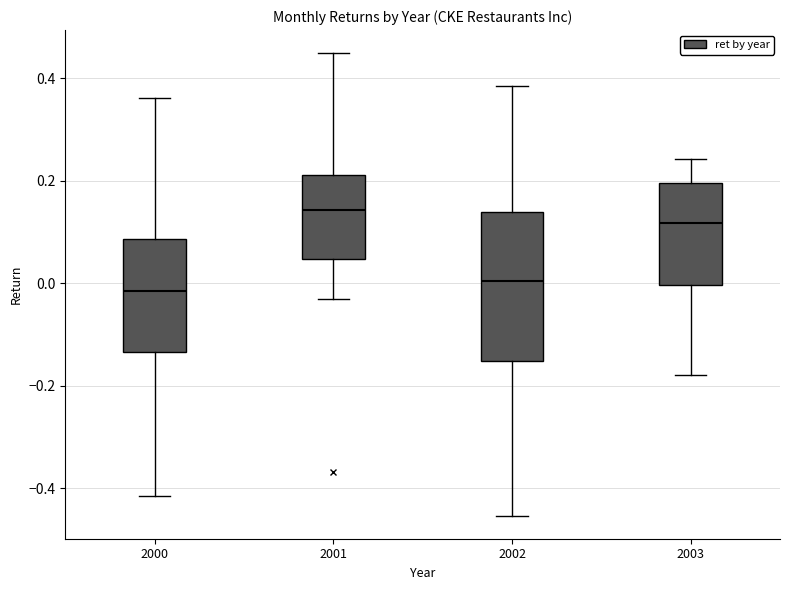

Reading left to right, transcribe this box plot: for each box, give where its median line is, the range the box spans, and where its two whiskers end, as read against the y-axis. The values are not printed on the chart, so give them approximately, as read against the axis.

2000: median -0.02, box -0.14 to 0.08, whiskers -0.42 to 0.36
2001: median 0.14, box 0.04 to 0.22, whiskers -0.02 to 0.44
2002: median 0.00, box -0.16 to 0.14, whiskers -0.46 to 0.38
2003: median 0.12, box 0.00 to 0.20, whiskers -0.18 to 0.24